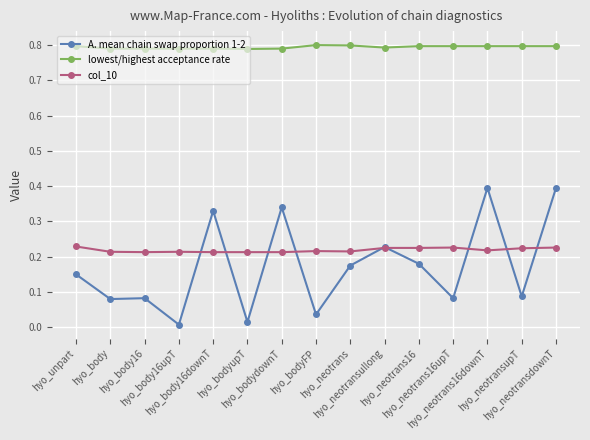

What is the label of the 12th point from the left?

hyo_neotrans16upT